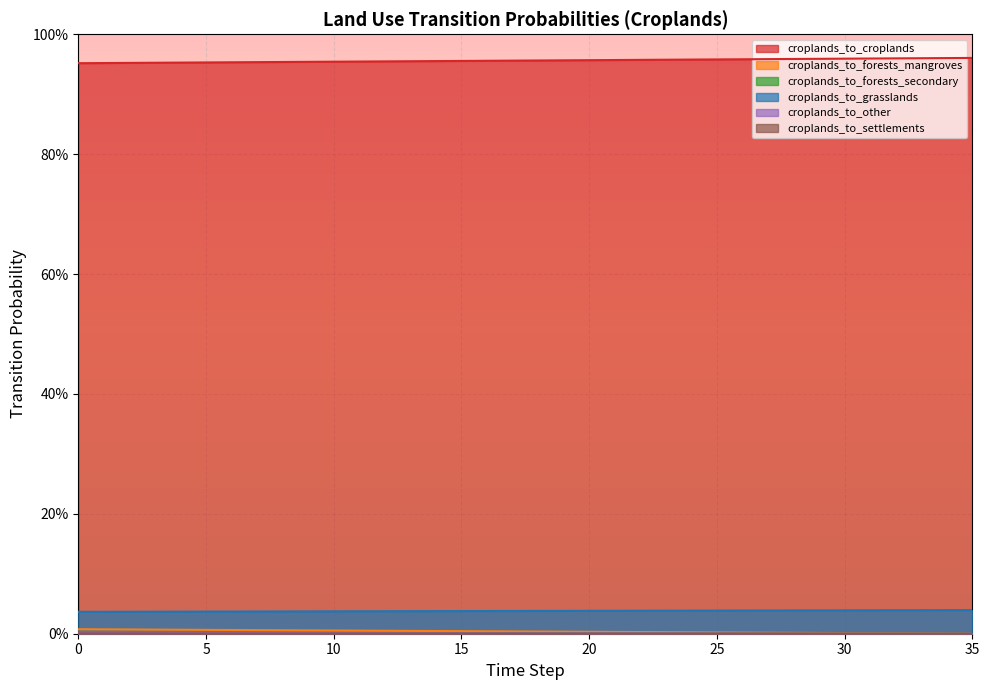

What is the total value across all series at 3?

1.0